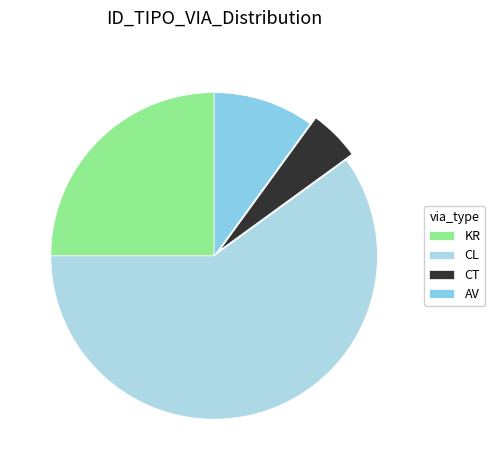

How many segments does this pie chart have?

4